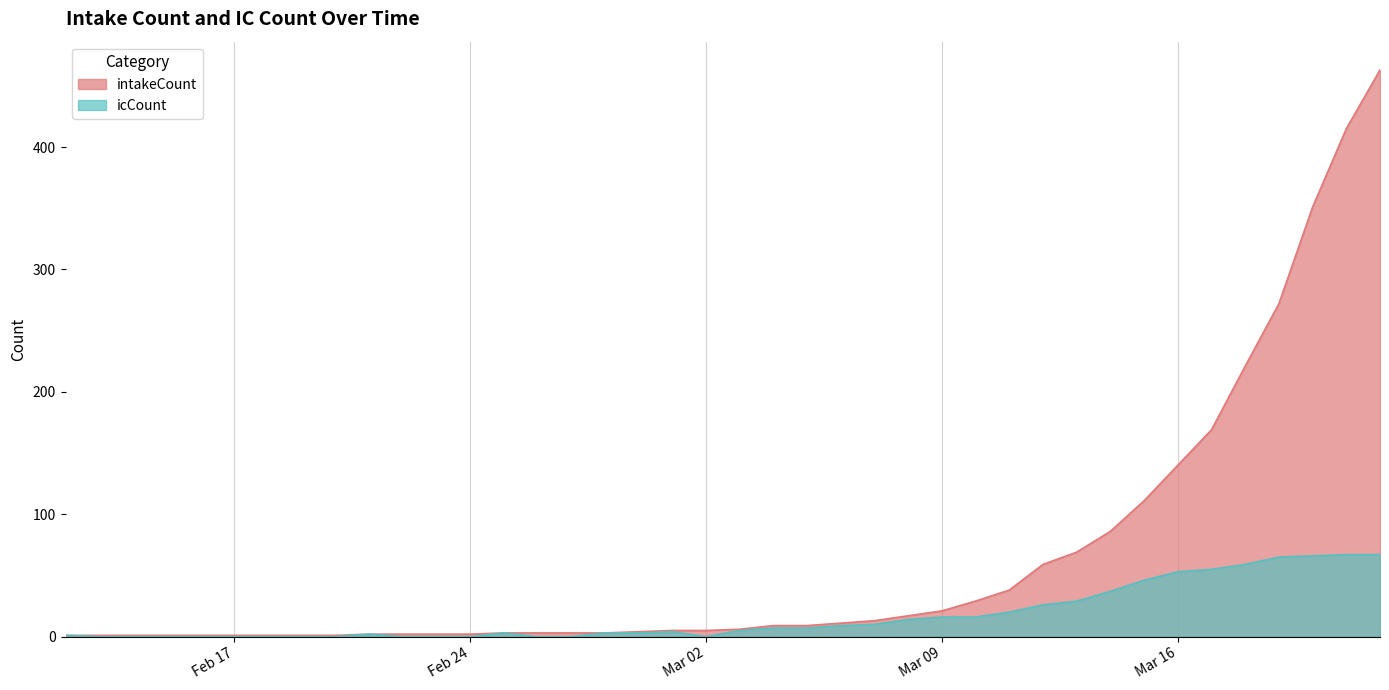

What is the total value across all series at 2020-02-15?

1